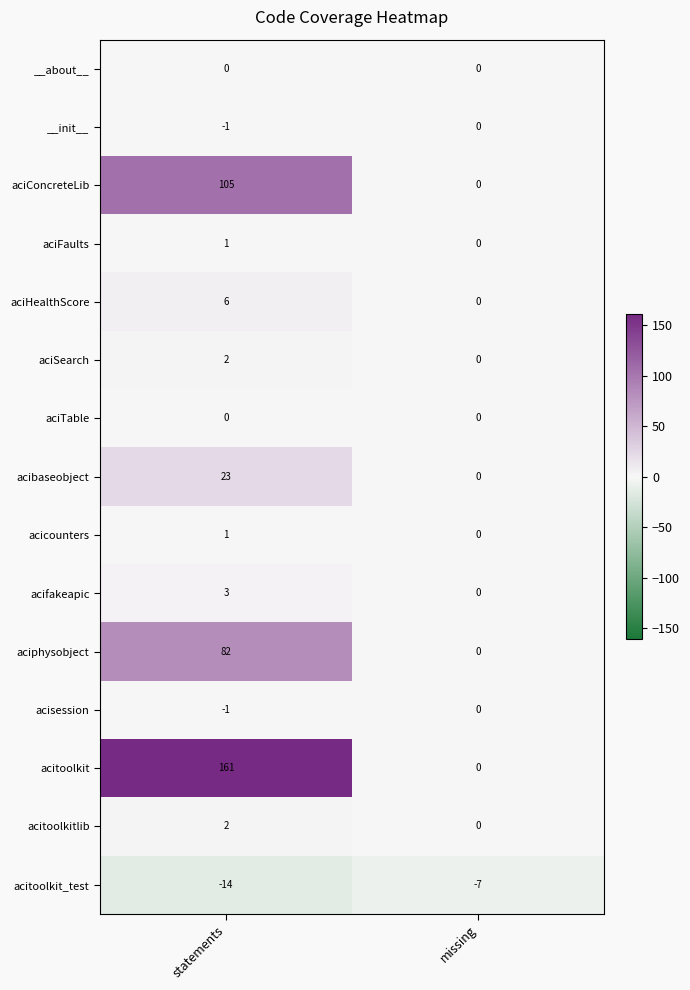

Reading right to left, list all the values displayed in this chart.

__about__: 0	0
__init__: 0	-1
aciConcreteLib: 0	105
aciFaults: 0	1
aciHealthScore: 0	6
aciSearch: 0	2
aciTable: 0	0
acibaseobject: 0	23
acicounters: 0	1
acifakeapic: 0	3
aciphysobject: 0	82
acisession: 0	-1
acitoolkit: 0	161
acitoolkitlib: 0	2
acitoolkit_test: -7	-14